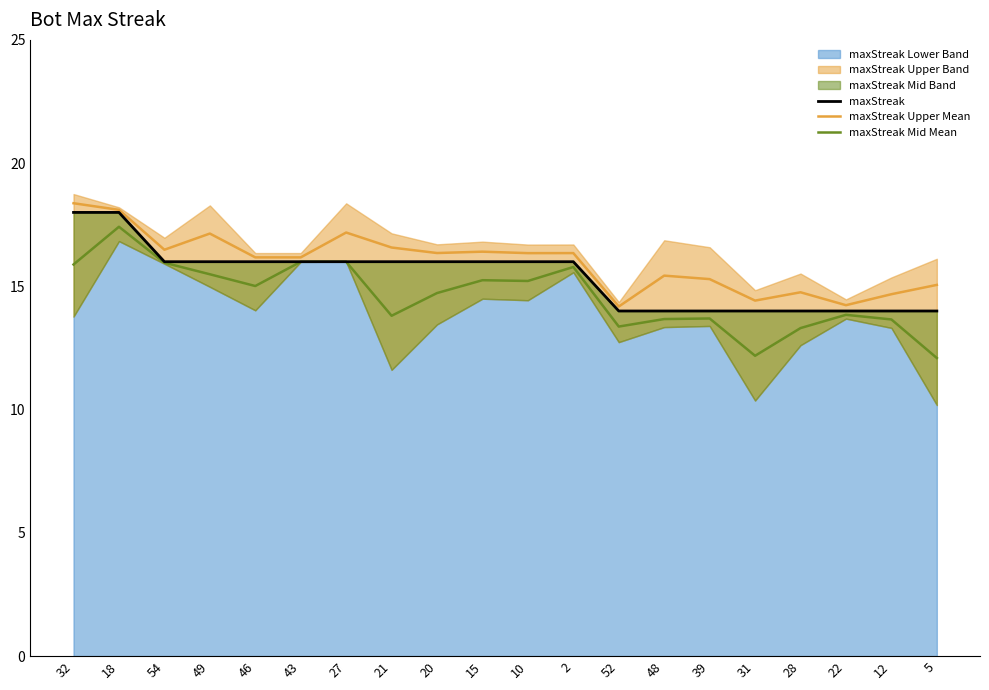

What is the label of the 17th point from the left?

28